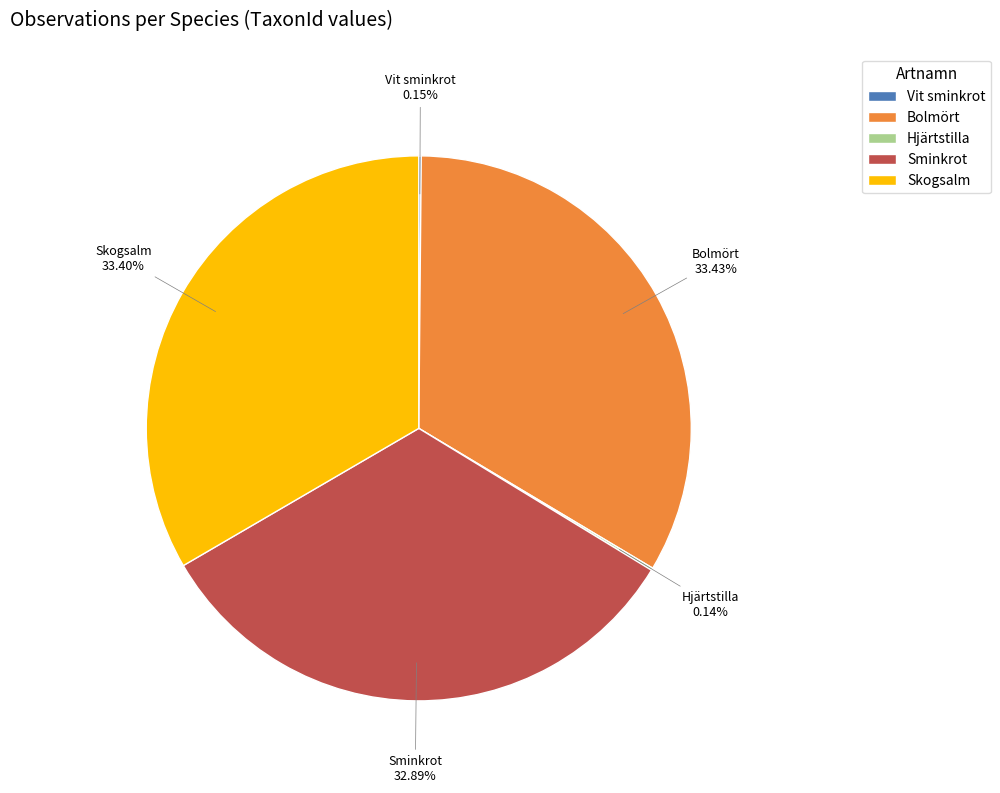

Is there a majority slice in this chart?

No